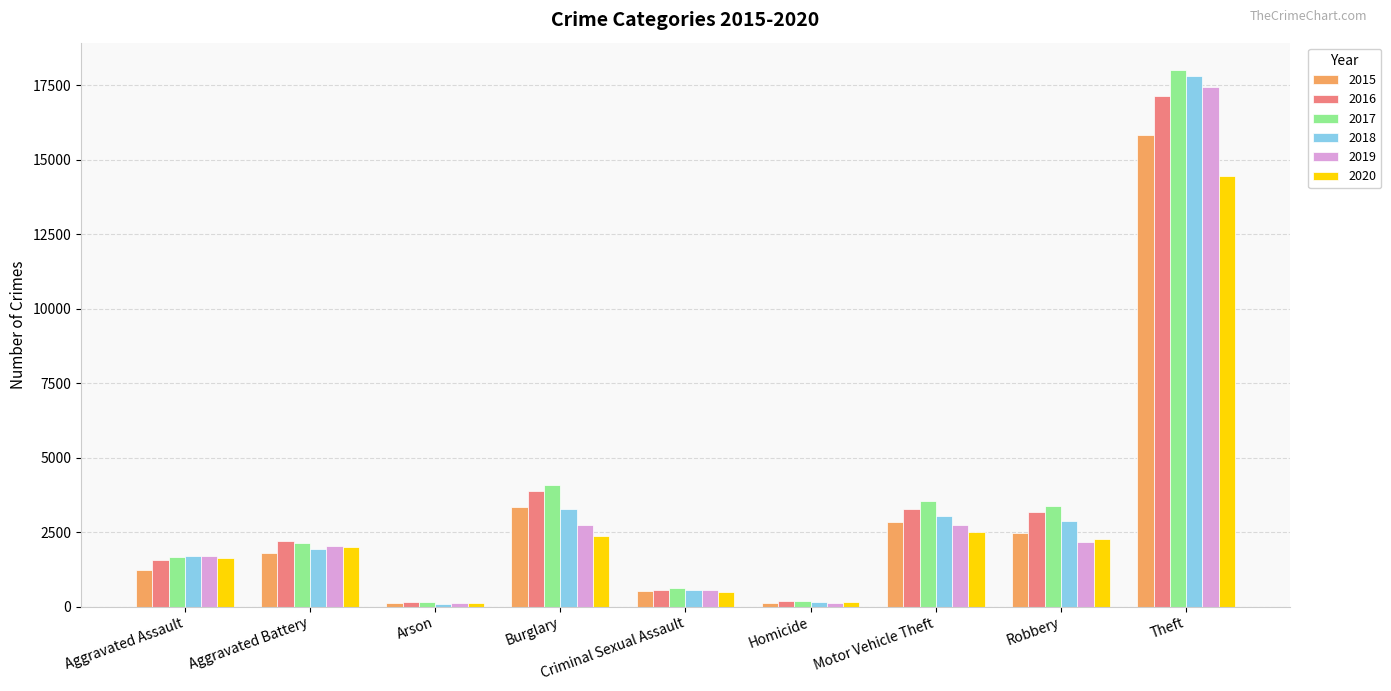

Is it true that 2015 equals 112 at Arson?

True